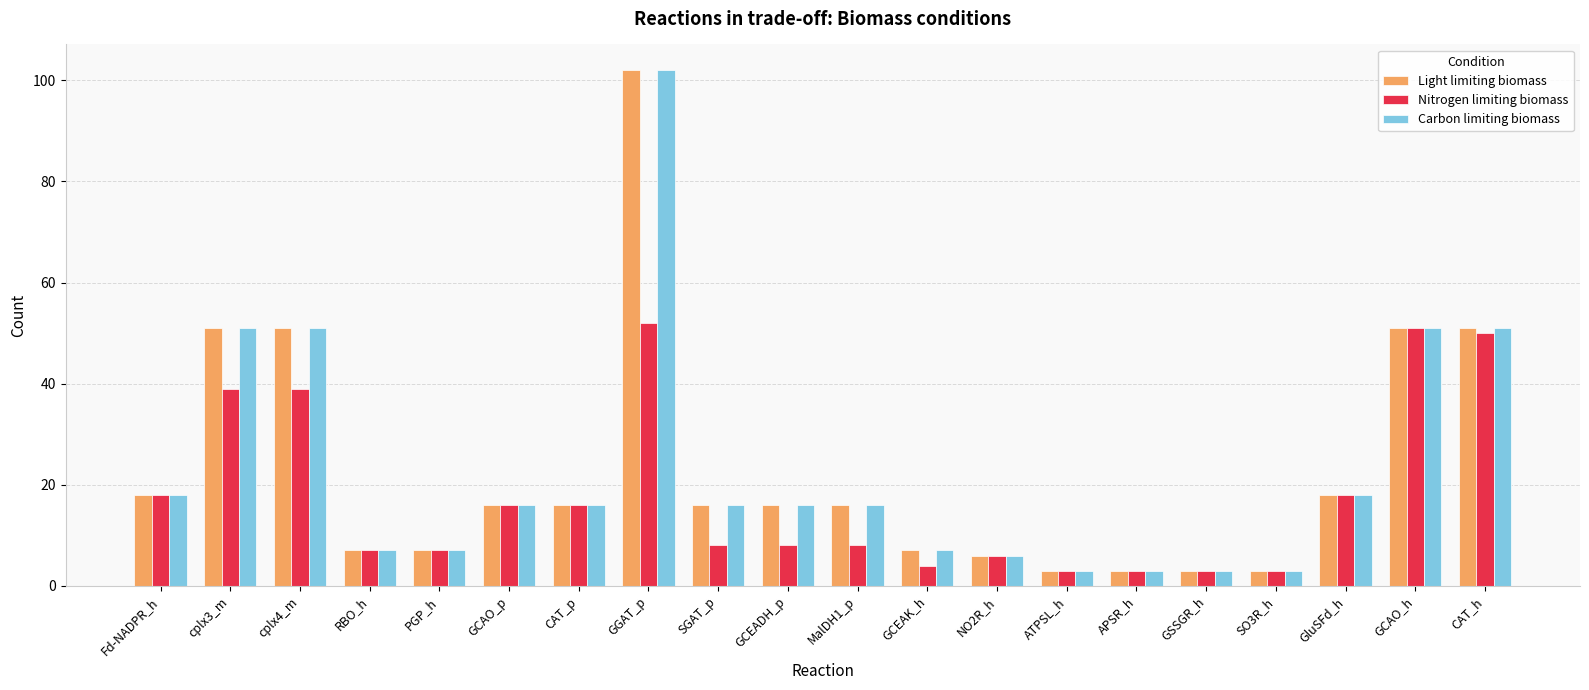

What is the difference between the second highest and minimum values in the Nitrogen limiting biomass series?

48